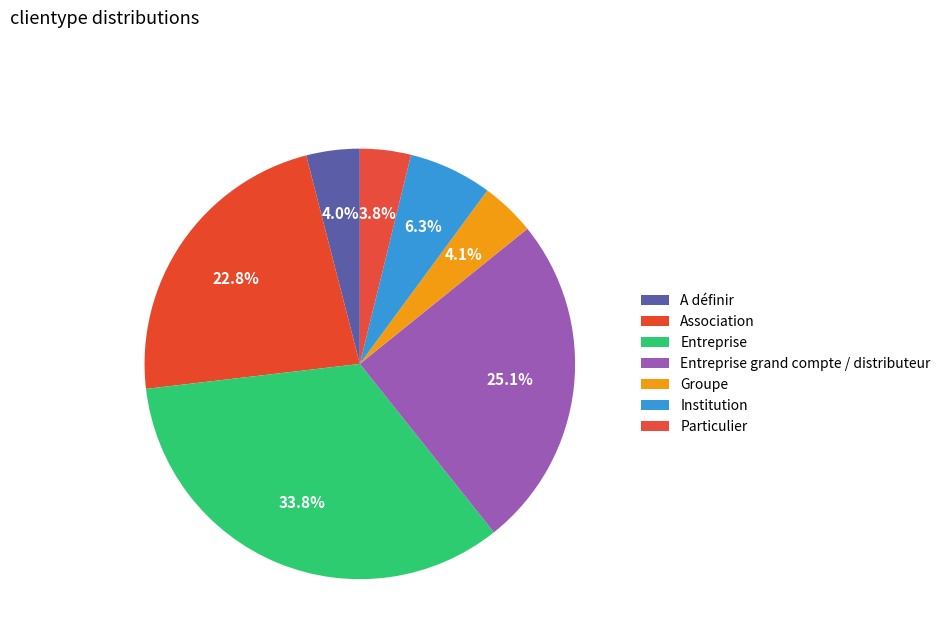

Approximately how many times larger is the value at A définir compared to Entreprise grand compte / distributeur?

0.2